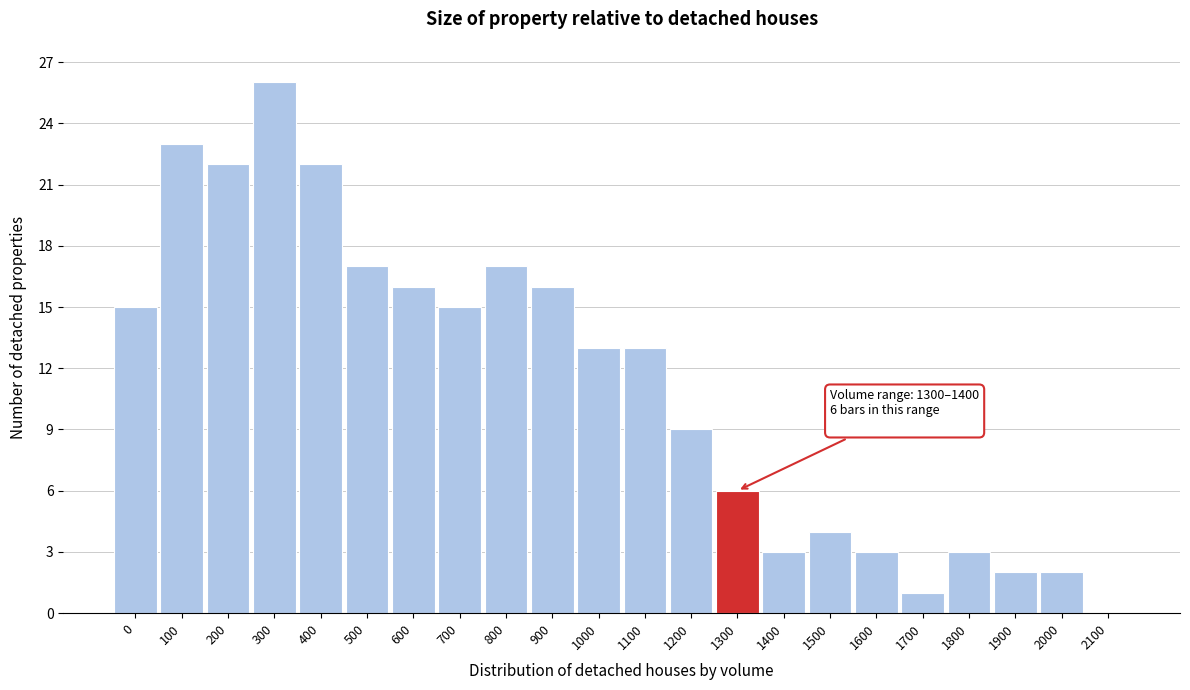

Reading left to right, transcribe all the data shown in this chart.

0=15	100=23	200=22	300=26	400=22	500=17	600=16	700=15	800=17	900=16	1000=13	1100=13	1200=9	1300=6	1400=3	1500=4	1600=3	1700=1	1800=3	1900=2	2000=2	2100=0